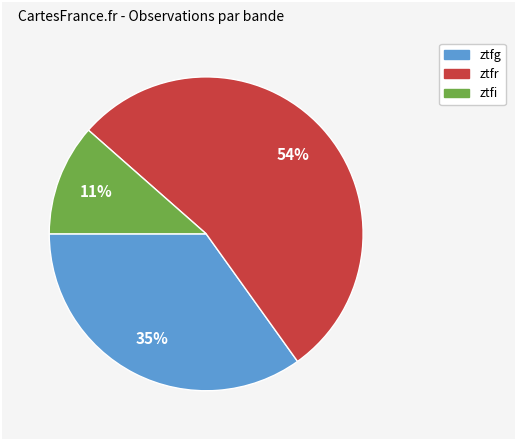

To the nearest percent, what is the combined percentage of ztfr and ztfg?

89%